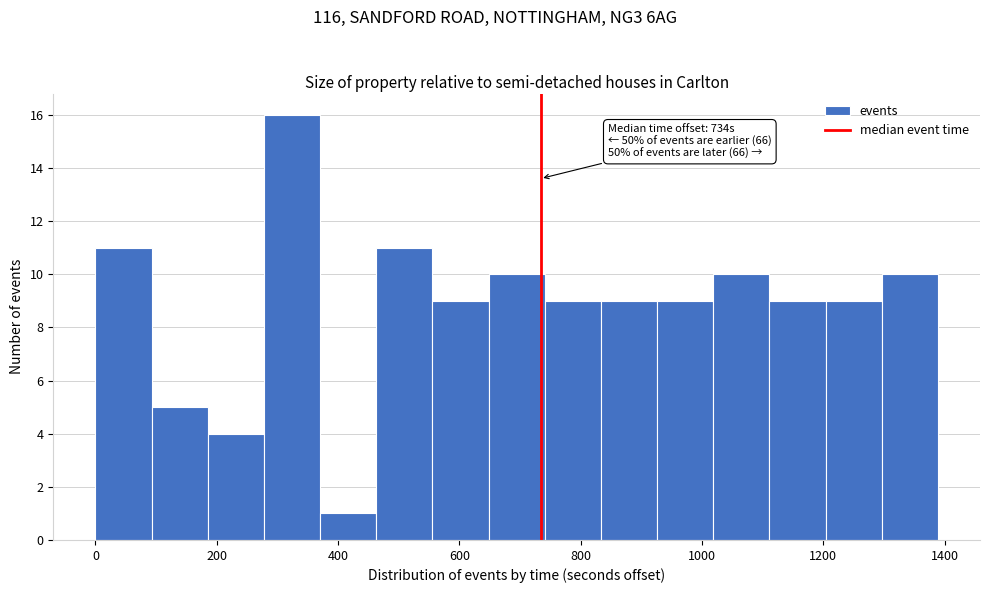

Over which range of the x-axis is the bar tallest?

280 to 380